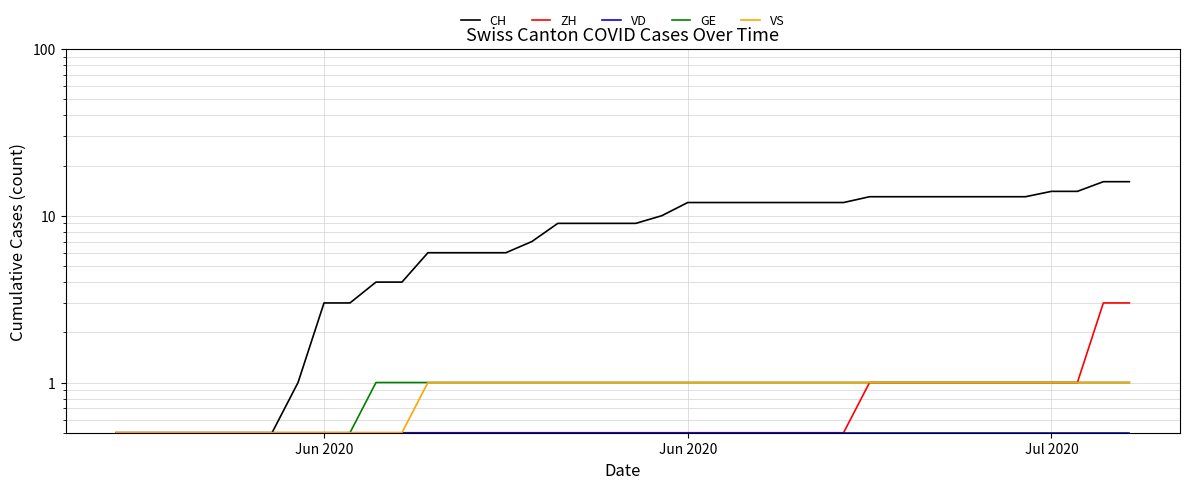

True or false: VD and ZH intersect in this chart.

False